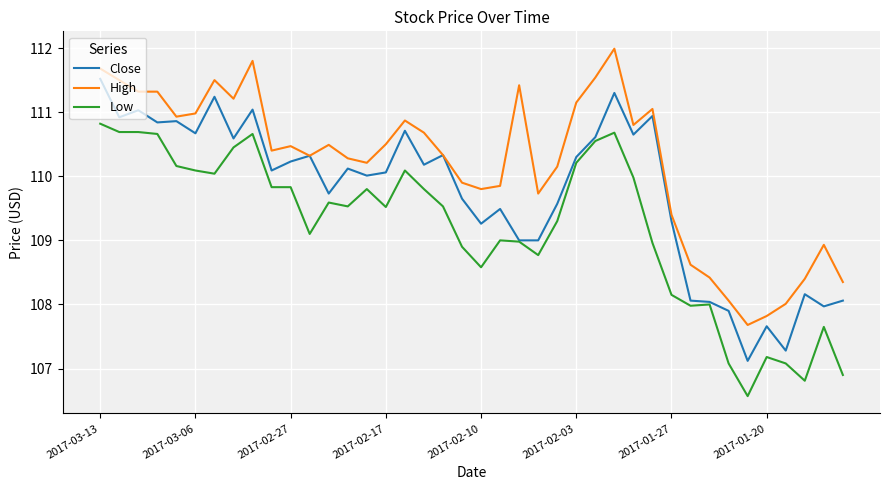

True or false: Low and High intersect in this chart.

False